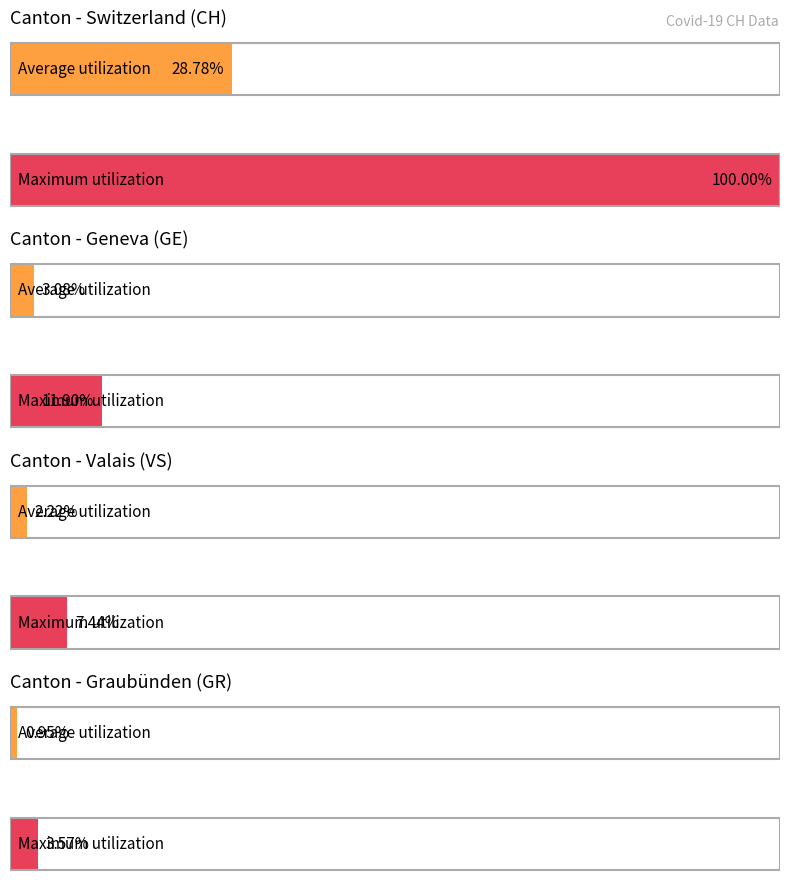

True or false: CH has a value of 72 at 9.

False